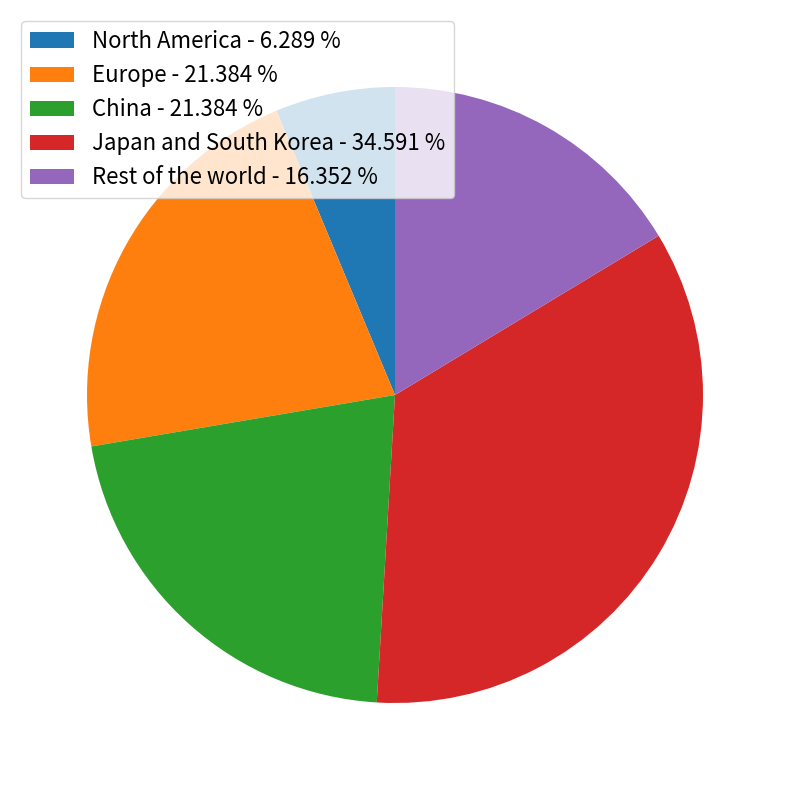

Combined, do North America - 6.289 % and China - 21.384 % account for over 50%?

No